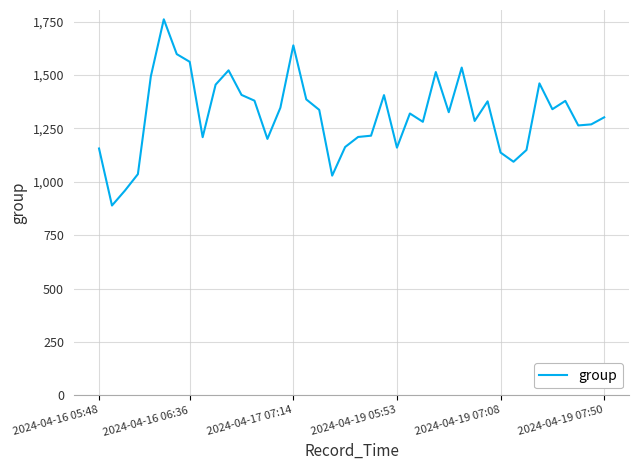

What is the difference between the second highest and second lowest values?

680